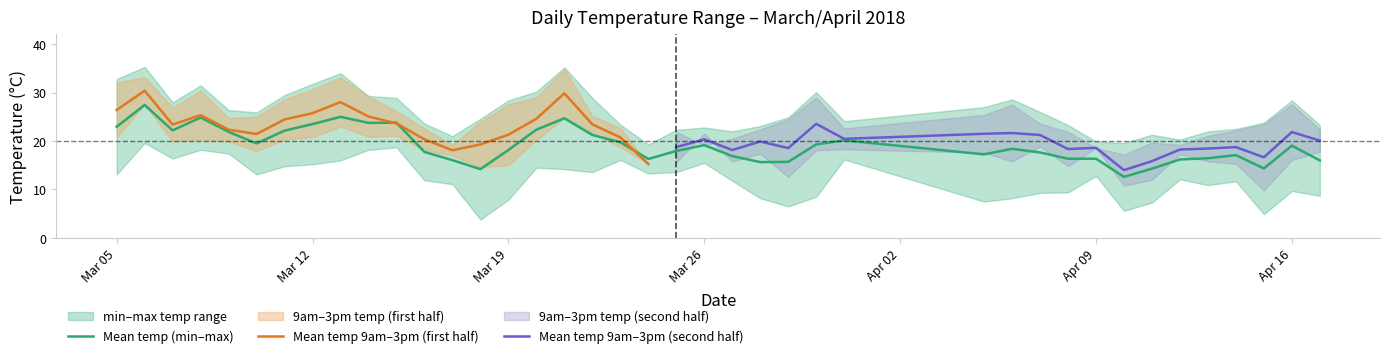

What is the lowest value of the 3pm_temp series?

15.2